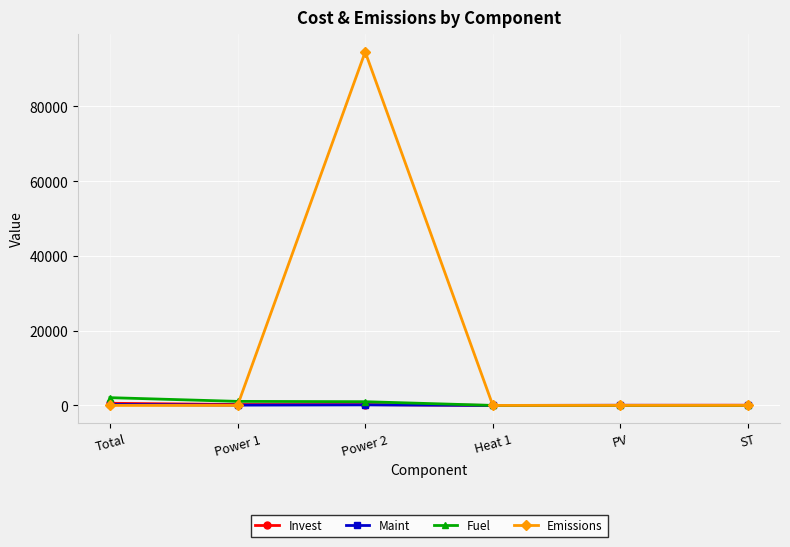

What is the label of the 5th point from the right?

Power 1